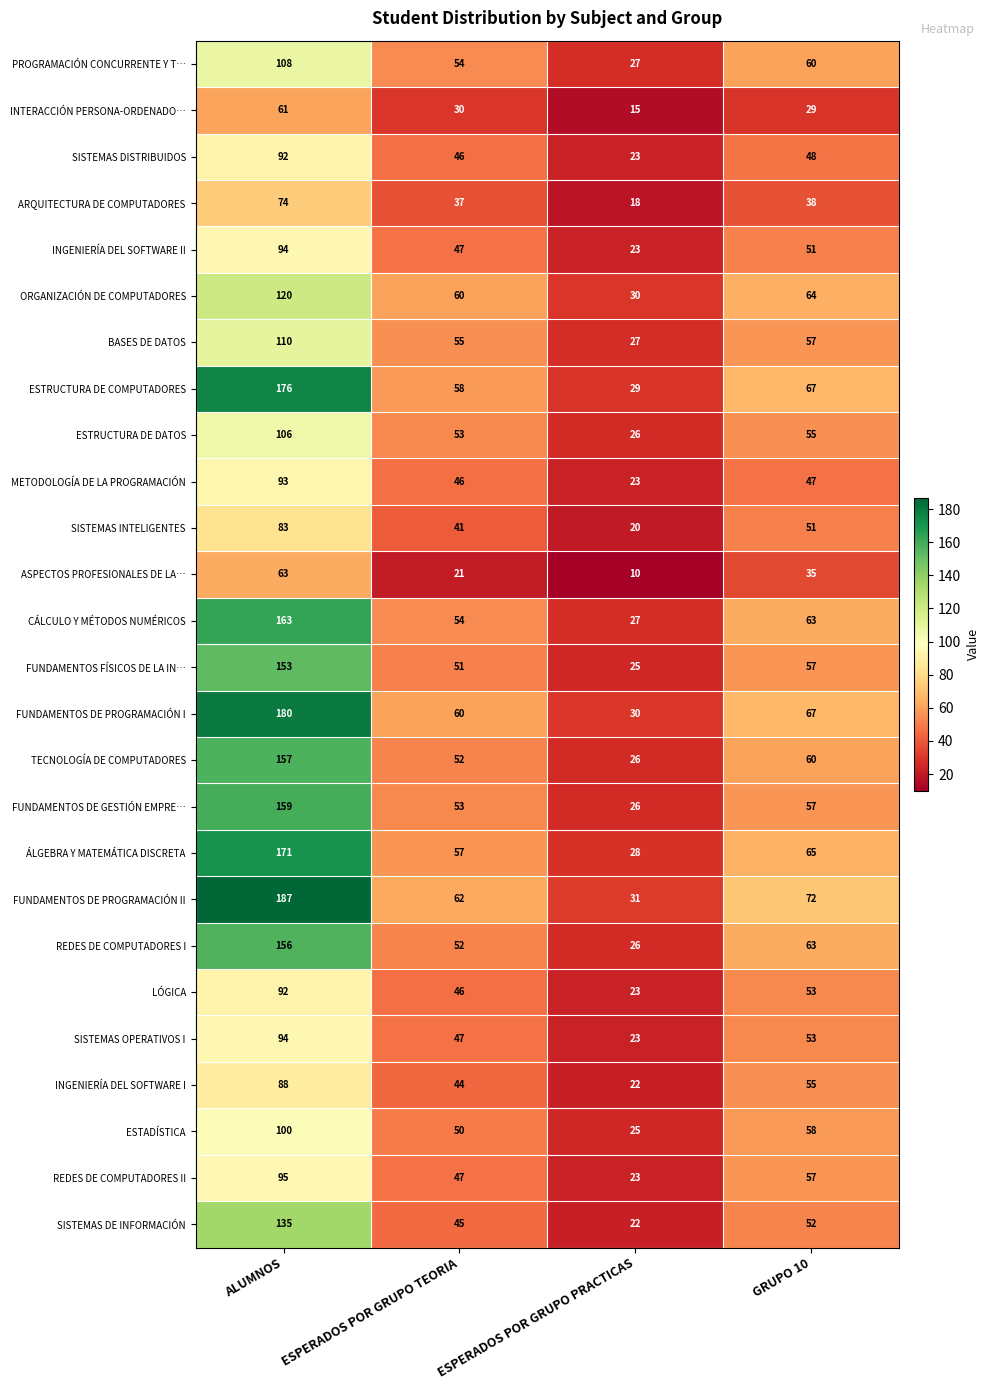

What is the difference between the maximum and minimum values in the INGENIERÍA DEL SOFTWARE I series?

66